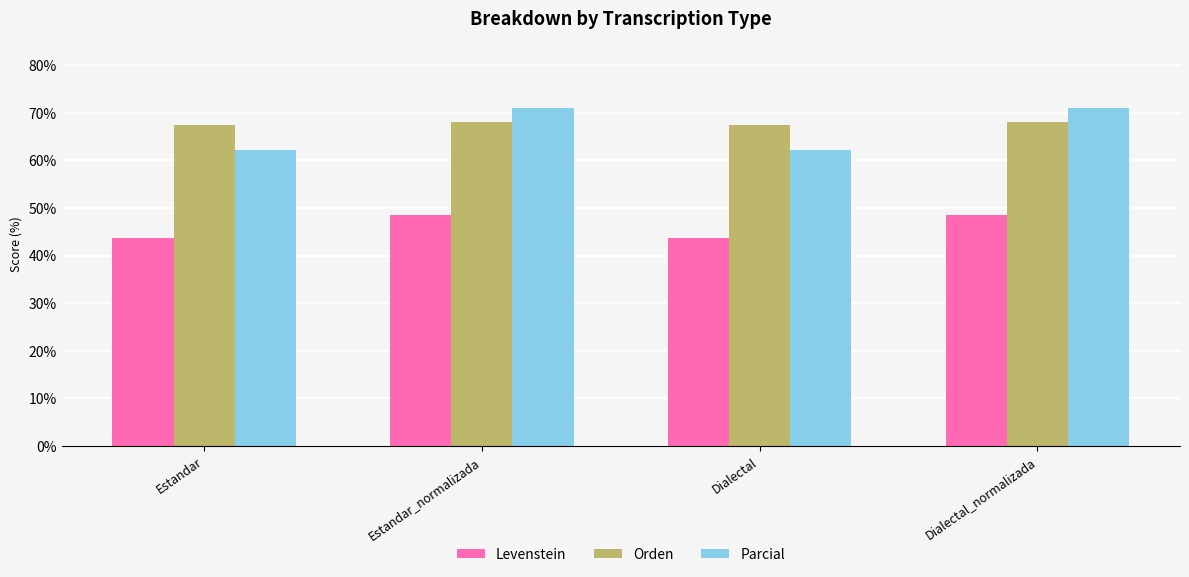

At which label does Orden first exceed 68?

Estandar_normalizada